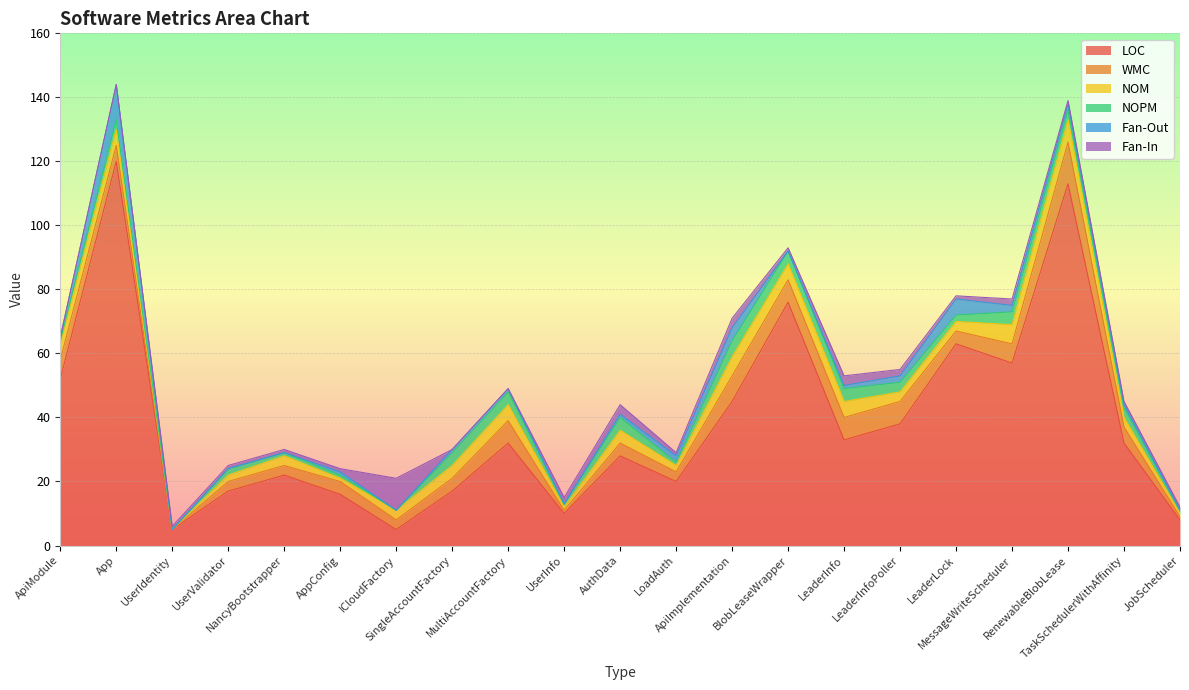

List the labels in order of WMC value, smallest first.

UserIdentity, UserInfo, JobScheduler, UserValidator, NancyBootstrapper, ICloudFactory, LoadAuth, AppConfig, SingleAccountFactory, AuthData, LeaderLock, App, TaskSchedulerWithAffinity, ApiModule, MessageWriteScheduler, MultiAccountFactory, BlobLeaseWrapper, LeaderInfo, LeaderInfoPoller, ApiImplementation, RenewableBlobLease